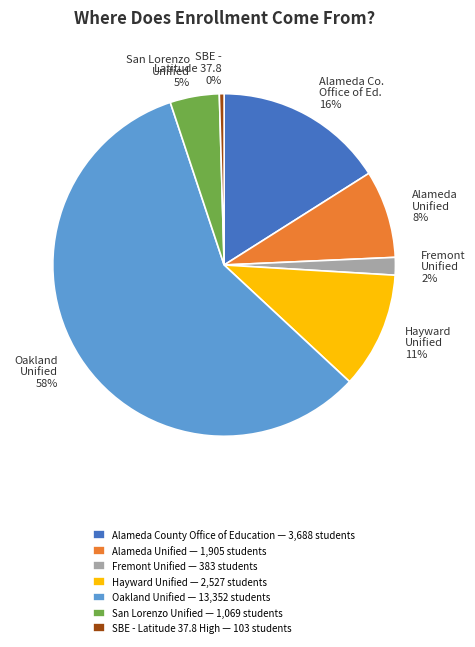

Rank the categories by value from lowest to highest.

SBE - Latitude 37.8 High, Fremont Unified, San Lorenzo Unified, Alameda Unified, Hayward Unified, Alameda County Office of Education, Oakland Unified